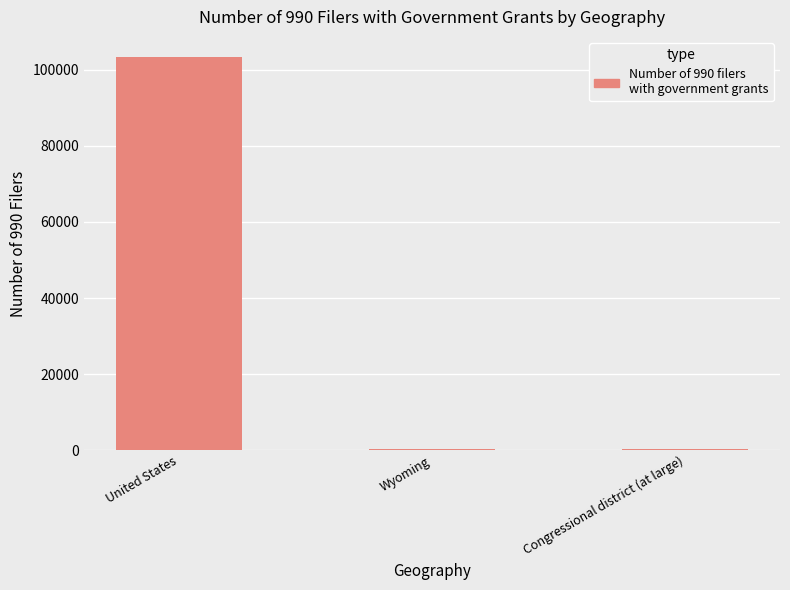

What is the change in value from United States to Congressional district (at large)?

-103113